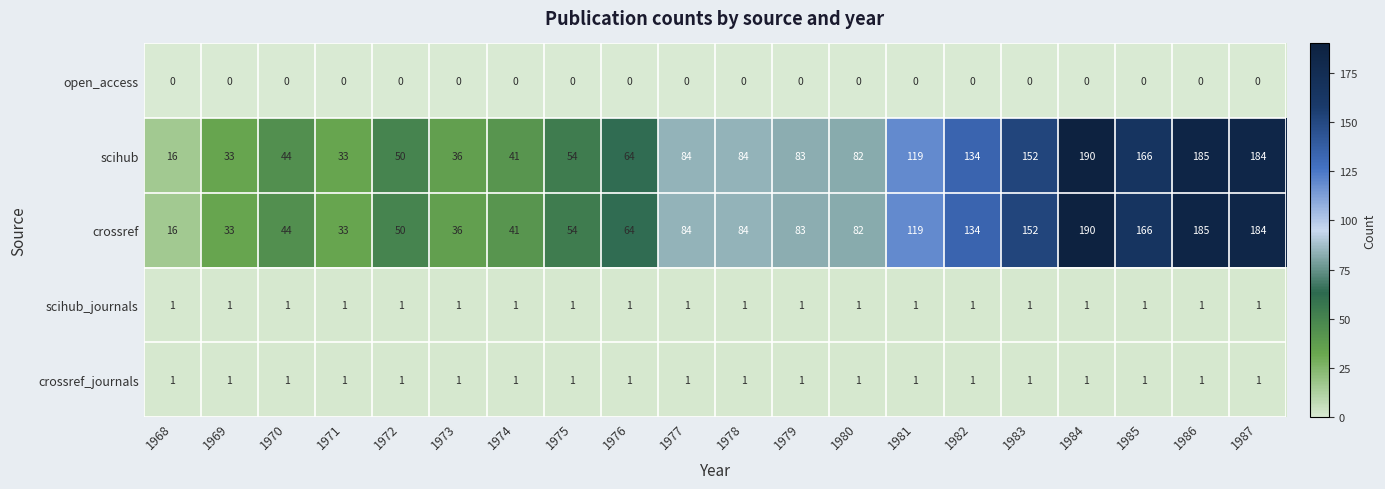

At which category is the sum across all series the highest?

1984